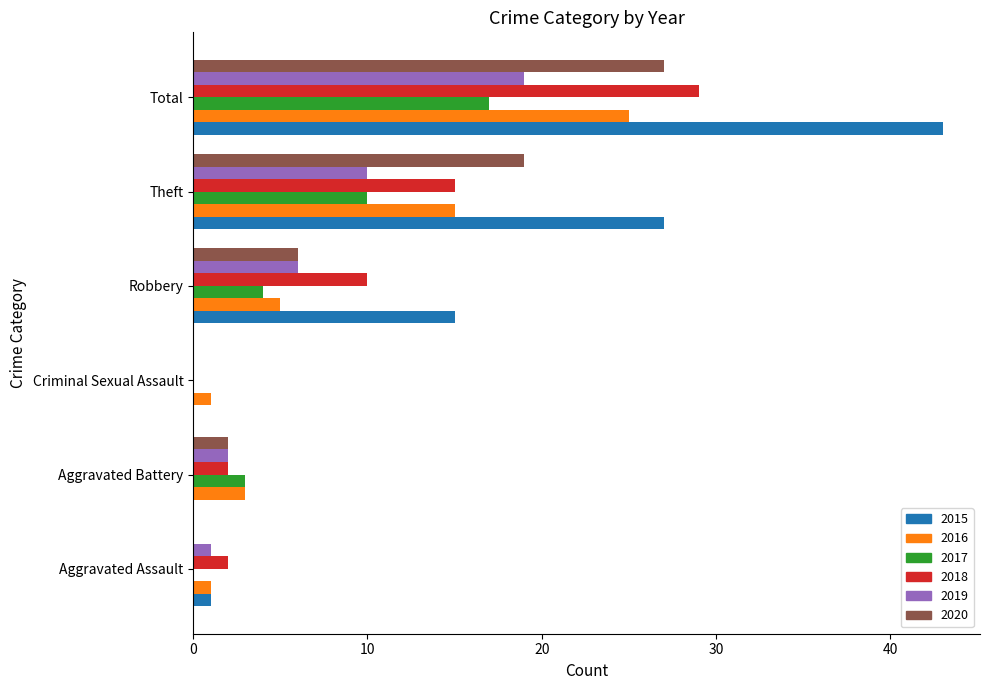

Between Aggravated Battery and Robbery, which series saw the biggest shift?

2015